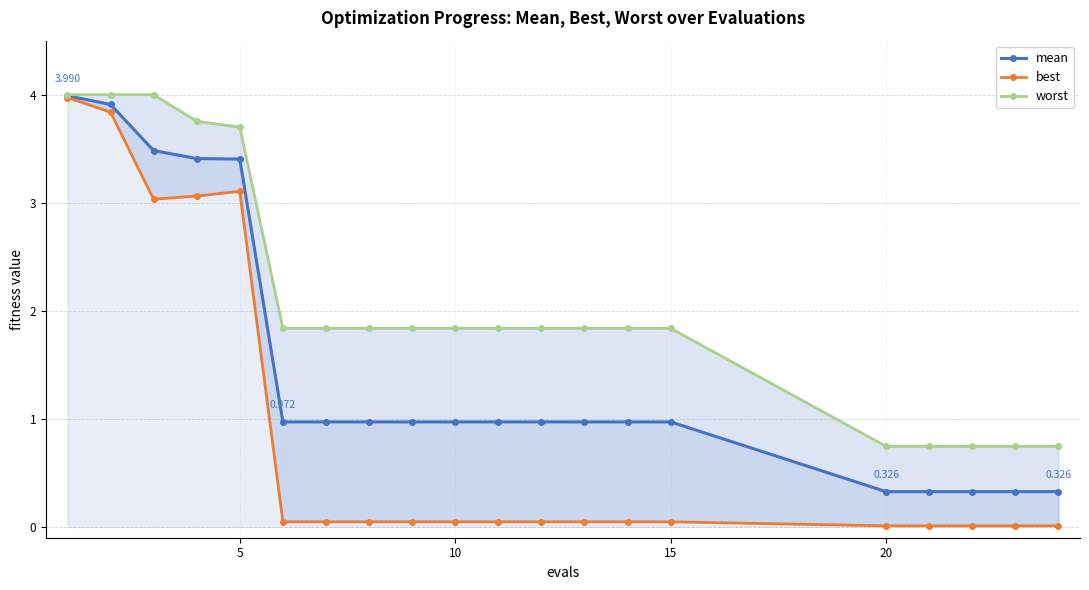

Which series has the widest spread of values?

best